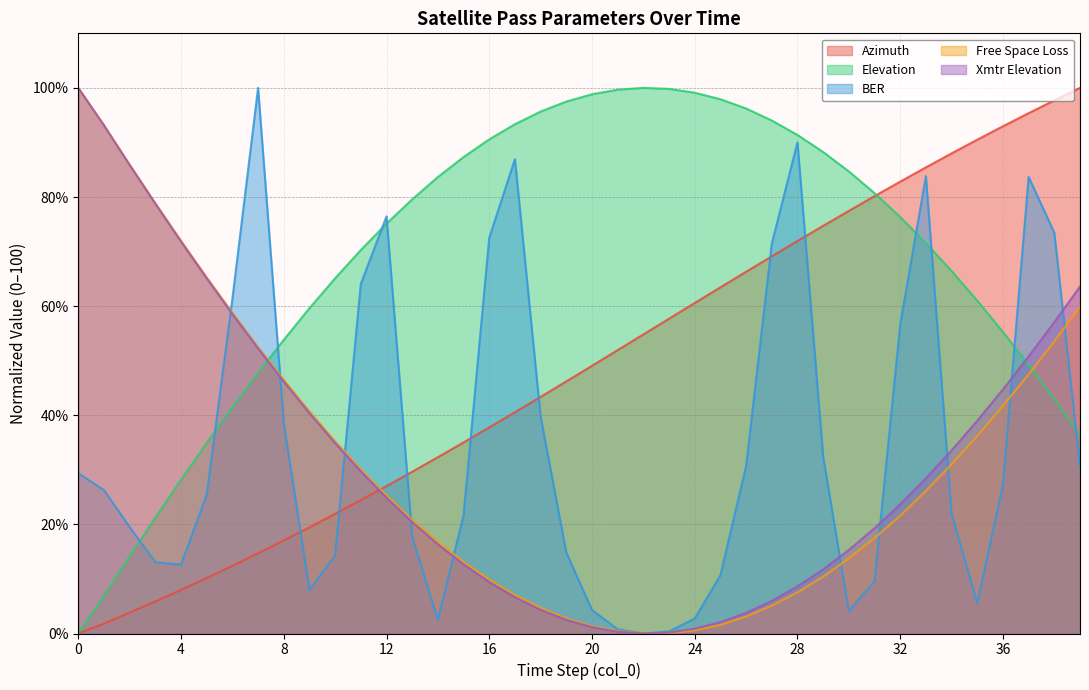

At which category is the sum across all series the highest?

37